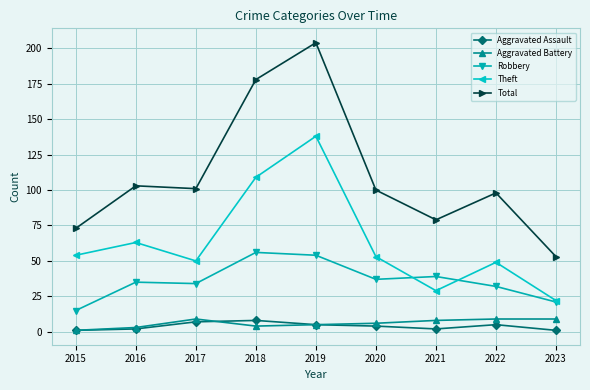

At which category is the sum across all series the highest?

2019